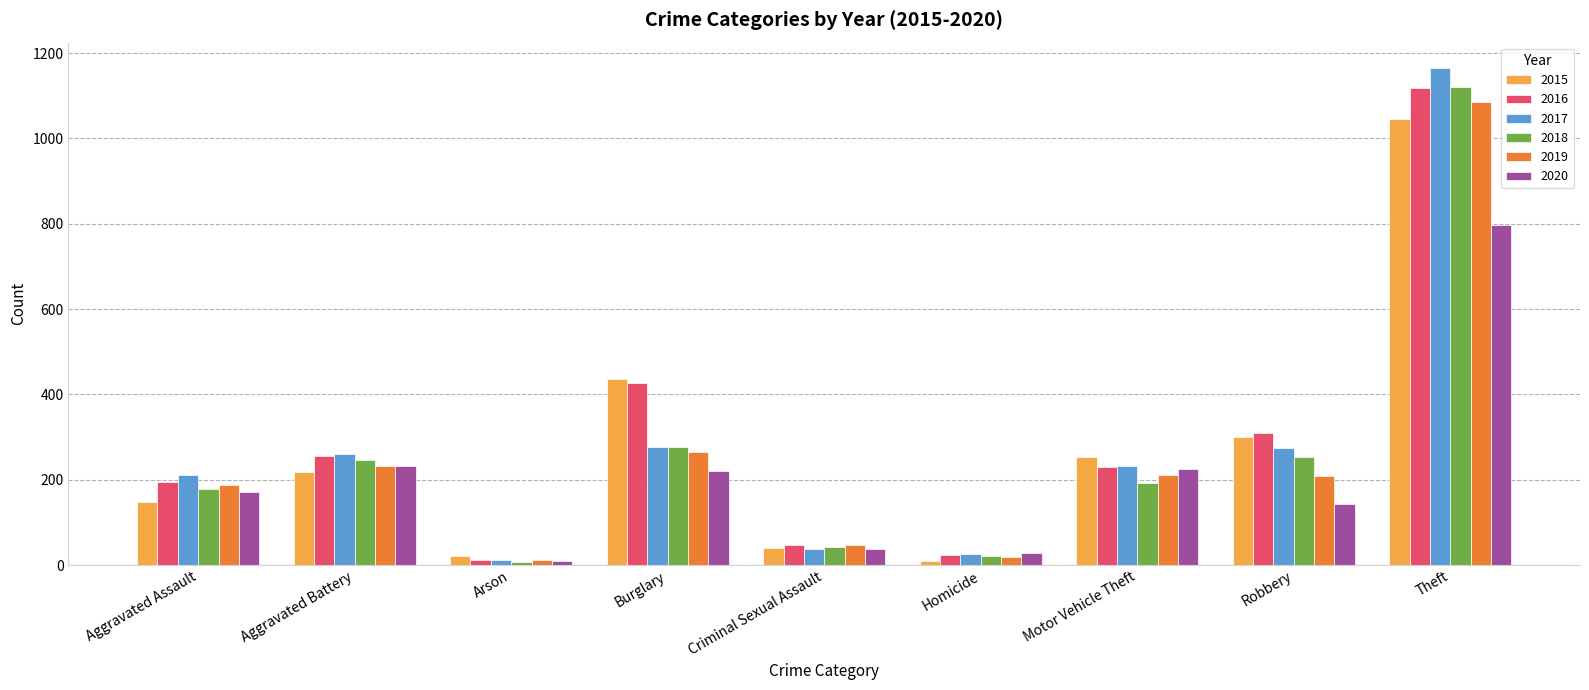

Are the bars grouped side by side (vs. stacked)?

Yes